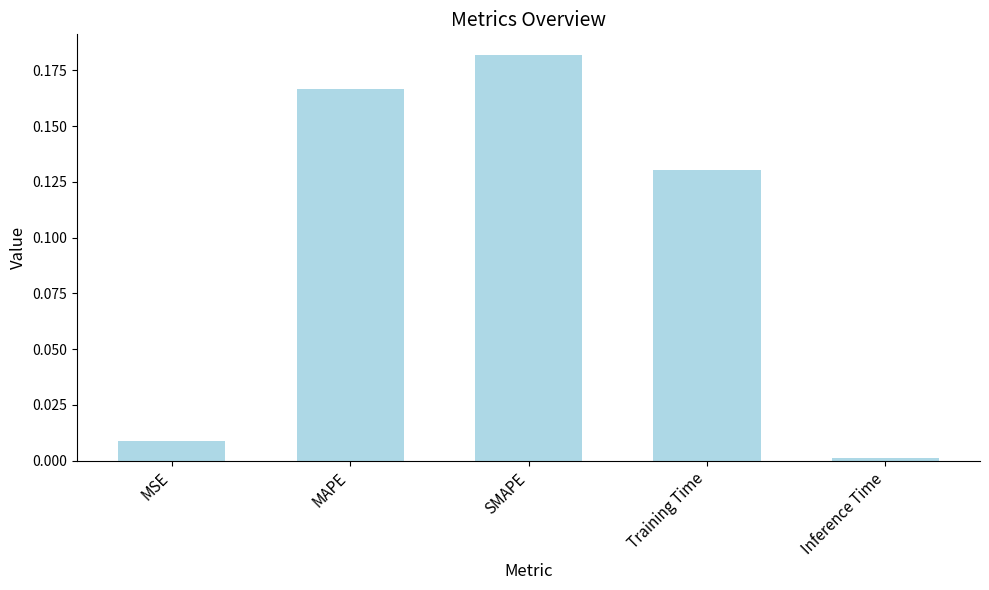

What is the change in value from SMAPE to Training Time?

-0.1